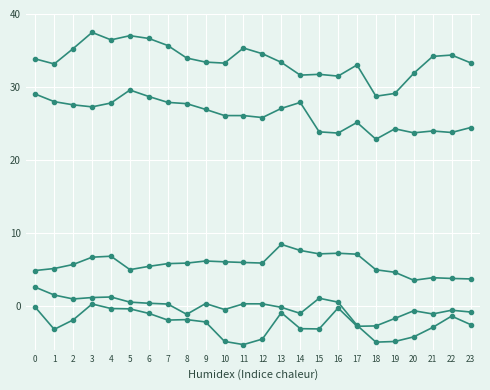

How many lines are shown in the chart?

5